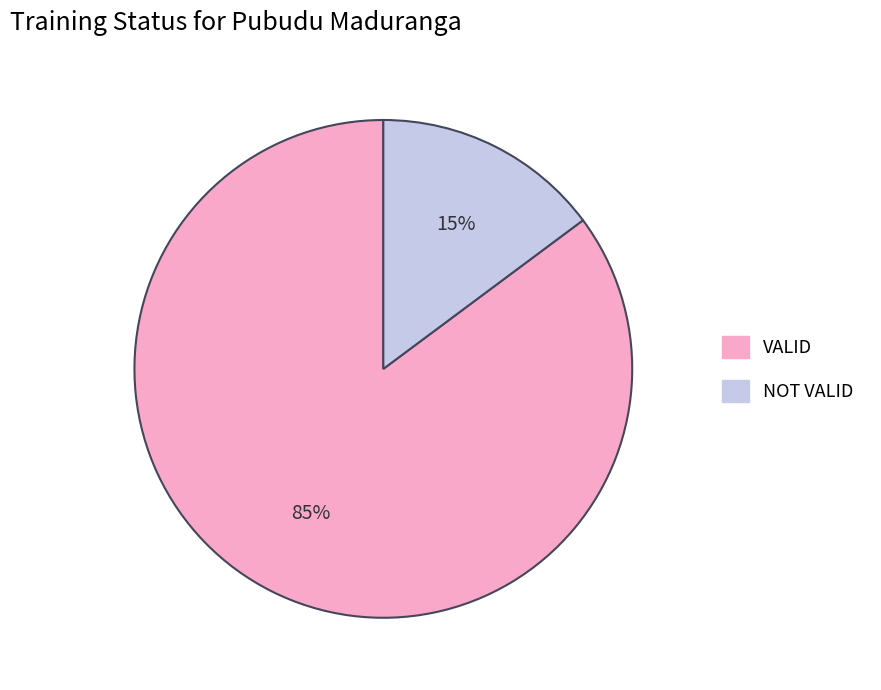

What is the majority slice?

VALID